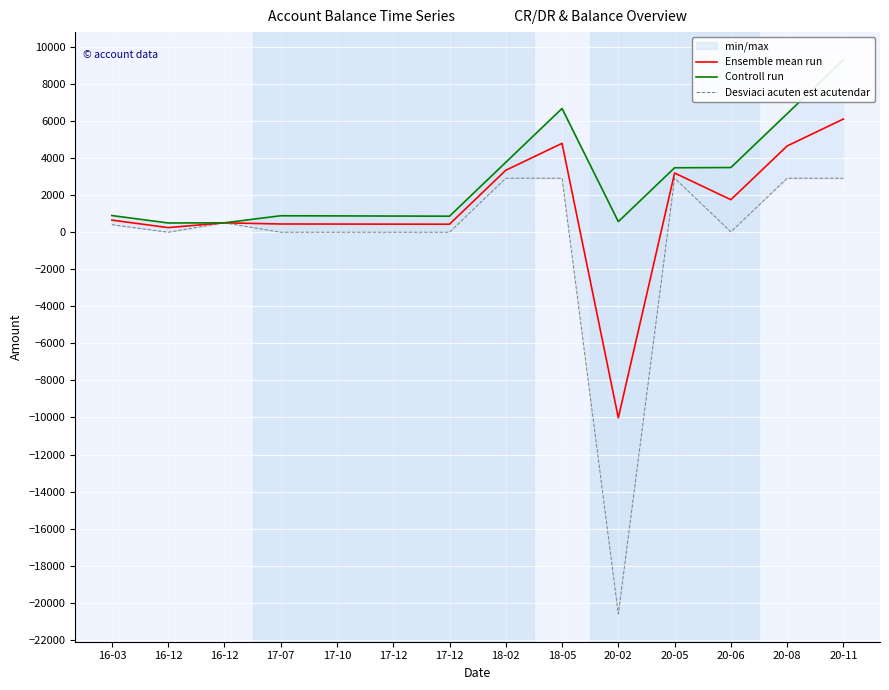

What is the average value of the Desviaci acuten est acutendar series?

-371.5